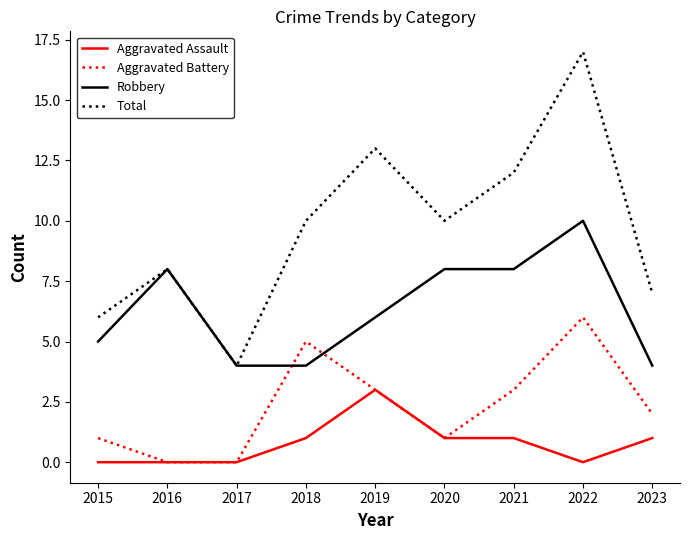

Reading left to right, extract all data points from this chart.

Aggravated Assault: 2015=0	2016=0	2017=0	2018=1	2019=3	2020=1	2021=1	2022=0	2023=1
Aggravated Battery: 2015=1	2016=0	2017=0	2018=5	2019=3	2020=1	2021=3	2022=6	2023=2
Robbery: 2015=5	2016=8	2017=4	2018=4	2019=6	2020=8	2021=8	2022=10	2023=4
Total: 2015=6	2016=8	2017=4	2018=10	2019=13	2020=10	2021=12	2022=17	2023=7